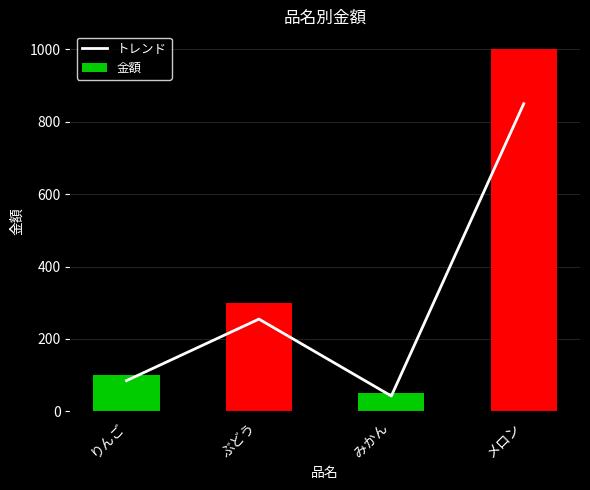

What is the smallest value displayed?

42.5